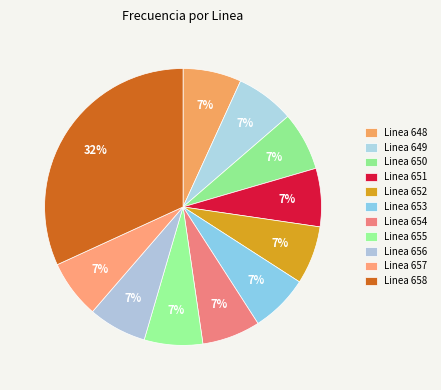

Which slice is the smallest?

Linea 652